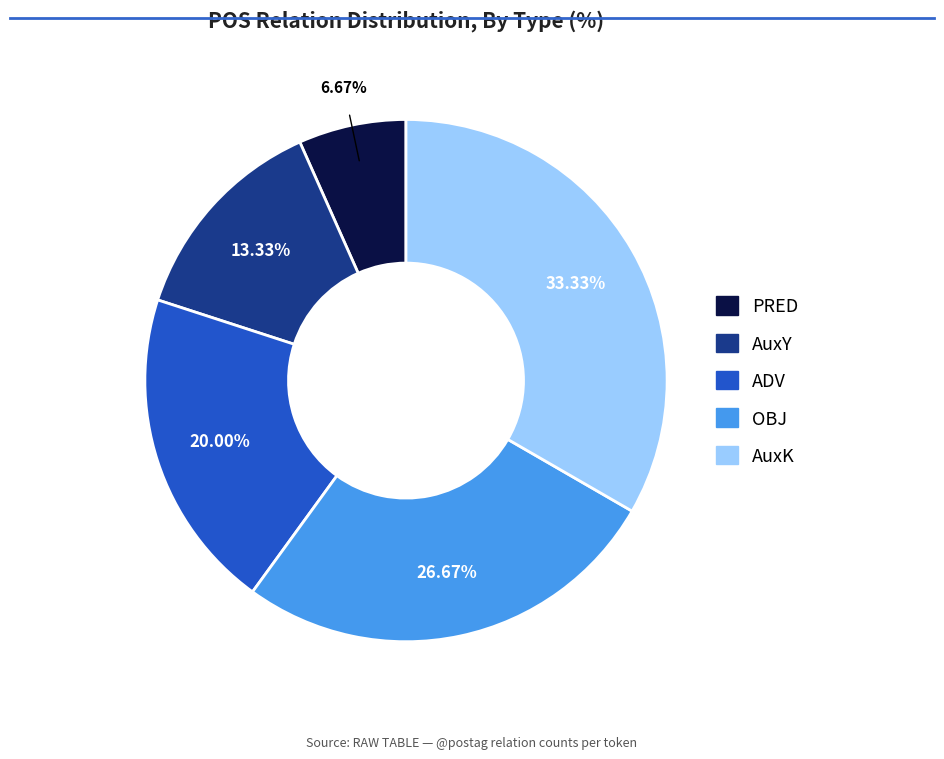

Does PRED account for over 50% of the chart?

No